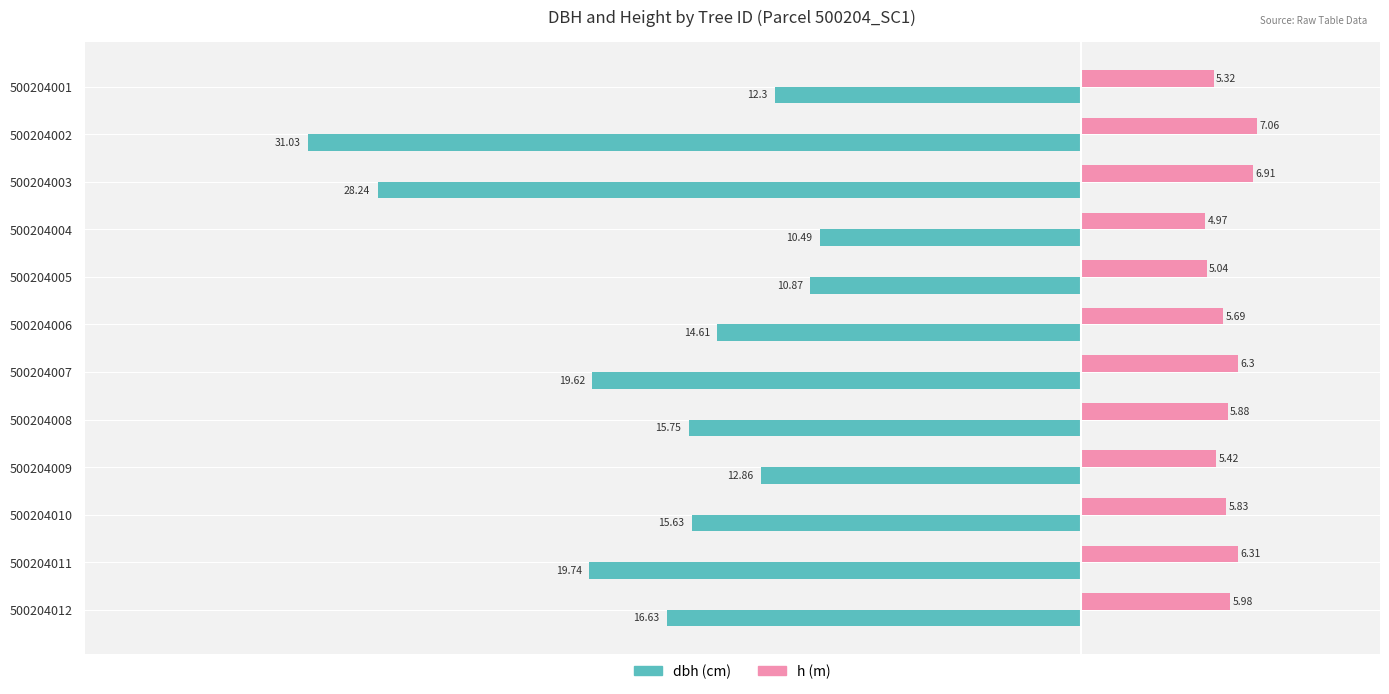

Count the number of data series in this chart.

2